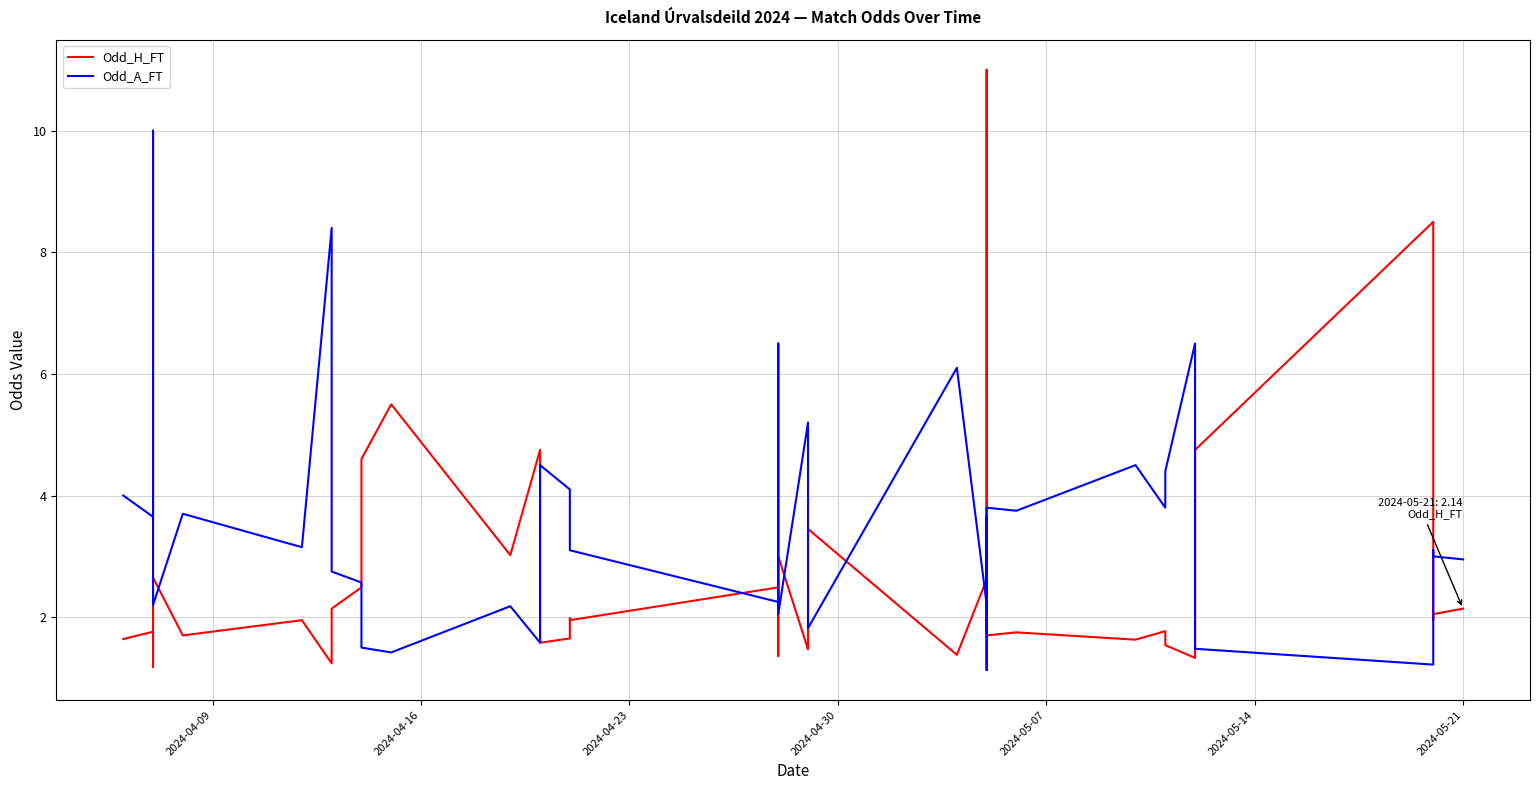

Rank the series by their average value, from highest to lowest.

Odd_A_FT, Odd_H_FT